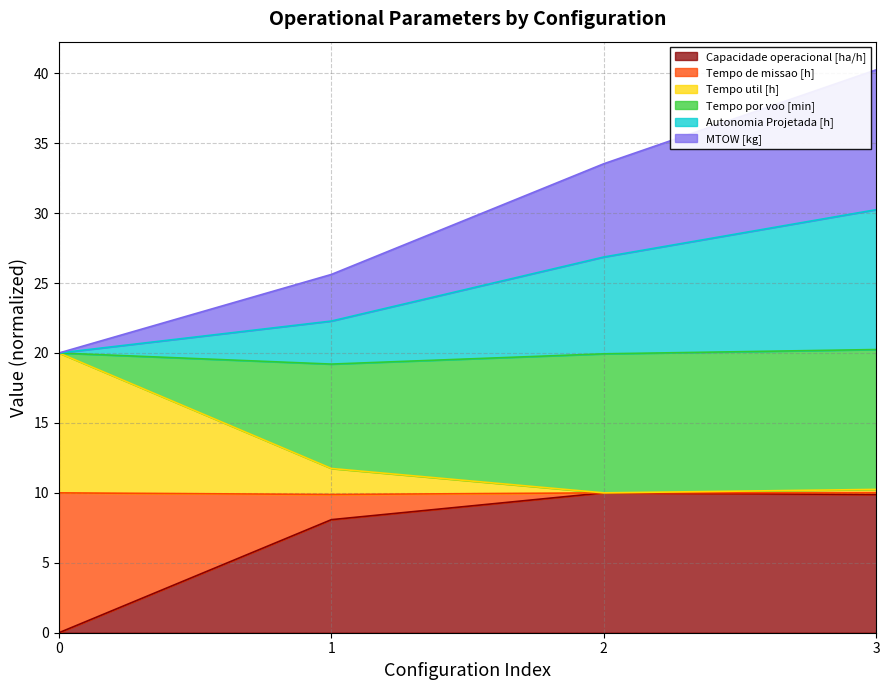

What is the total value across all series at 2?

33.5